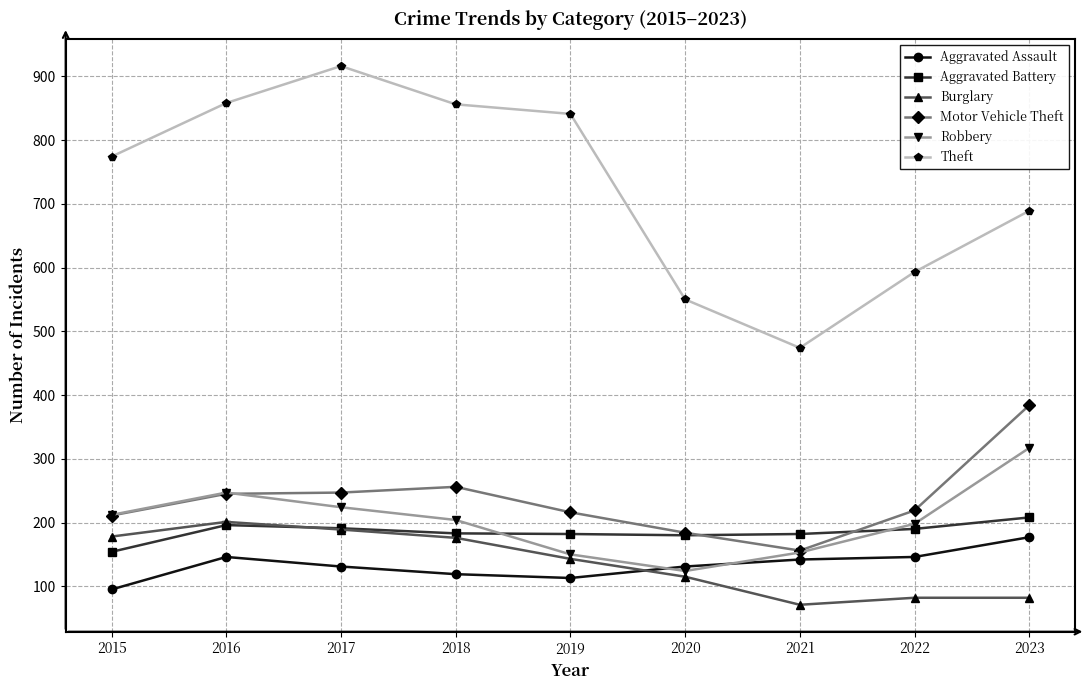

The value of Motor Vehicle Theft at 2022 is 219. True or false?

True